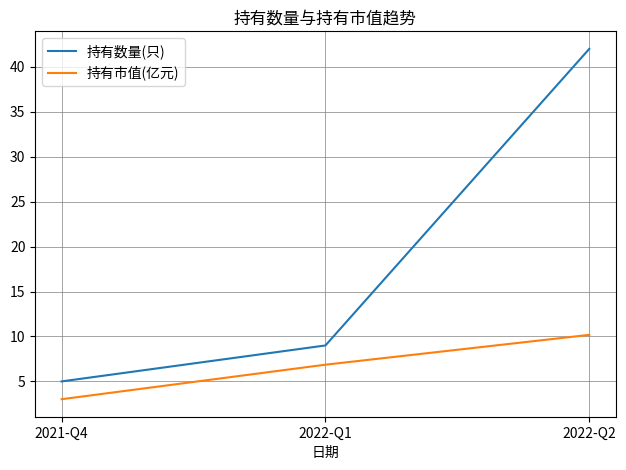

Is it true that 持有市值(亿元) equals 11.2 at 2022-Q1?

False